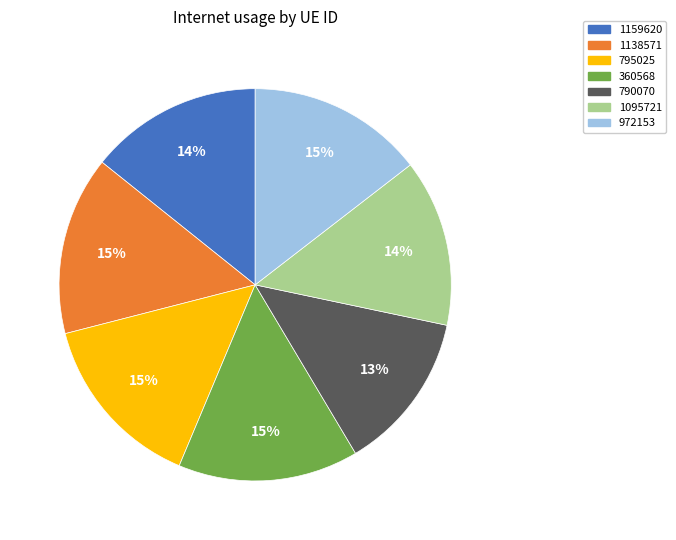

Which category has the smallest portion of the pie?

790070